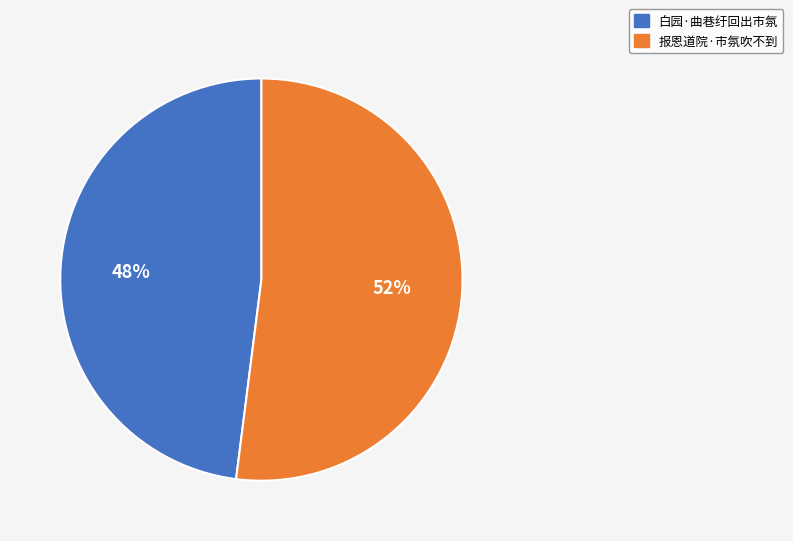

How many segments does this pie chart have?

2